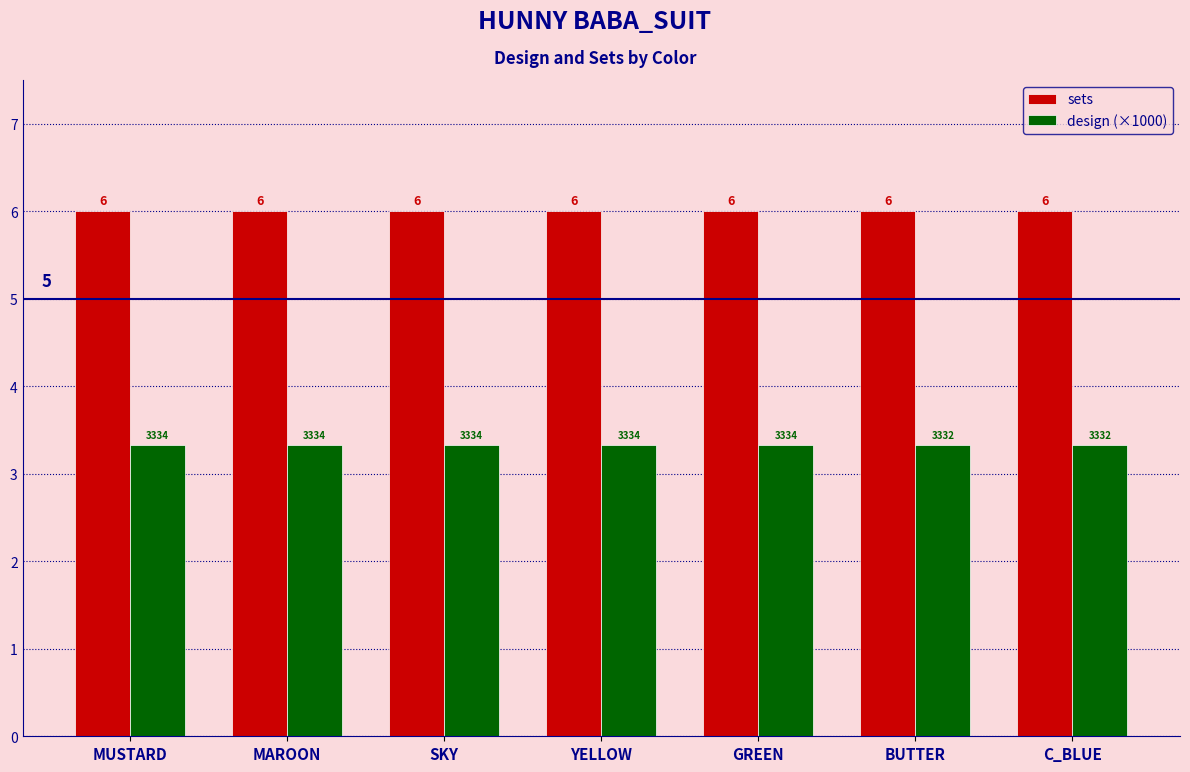

What is the average value of the sets series?

6.0